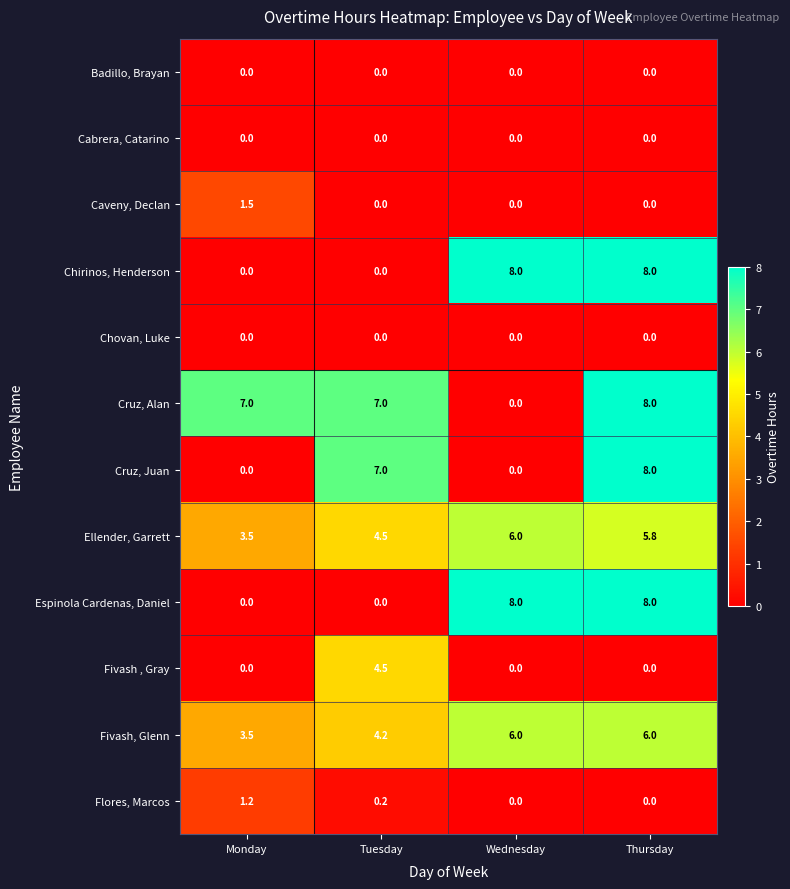

True or false: Flores, Marcos has a value of 0.3 at Monday.

False